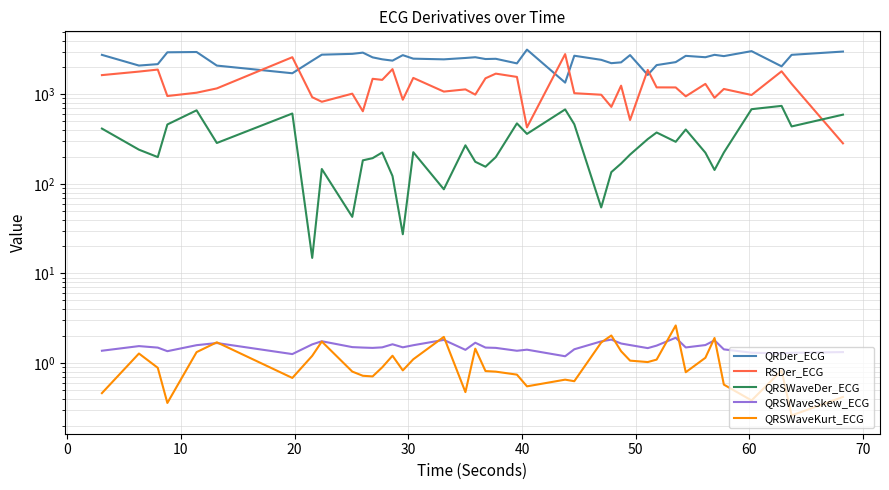

Rank the series by their maximum value, from highest to lowest.

QRDer_ECG, RSDer_ECG, QRSWaveDer_ECG, QRSWaveKurt_ECG, QRSWaveSkew_ECG